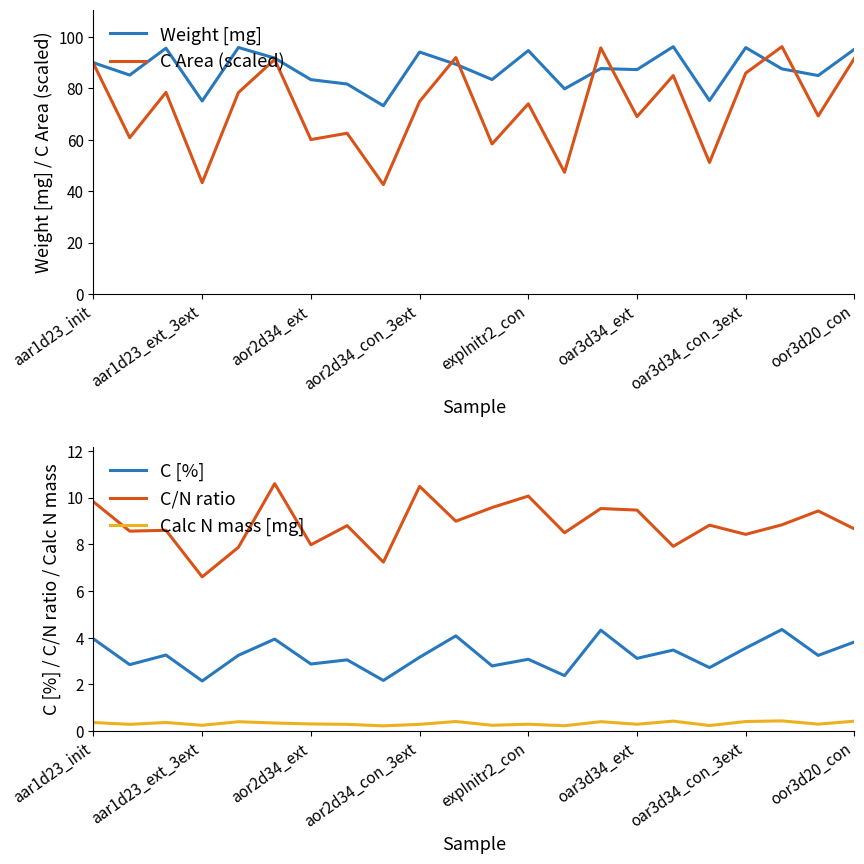

At which category does the chart reach its peak across all series?

16